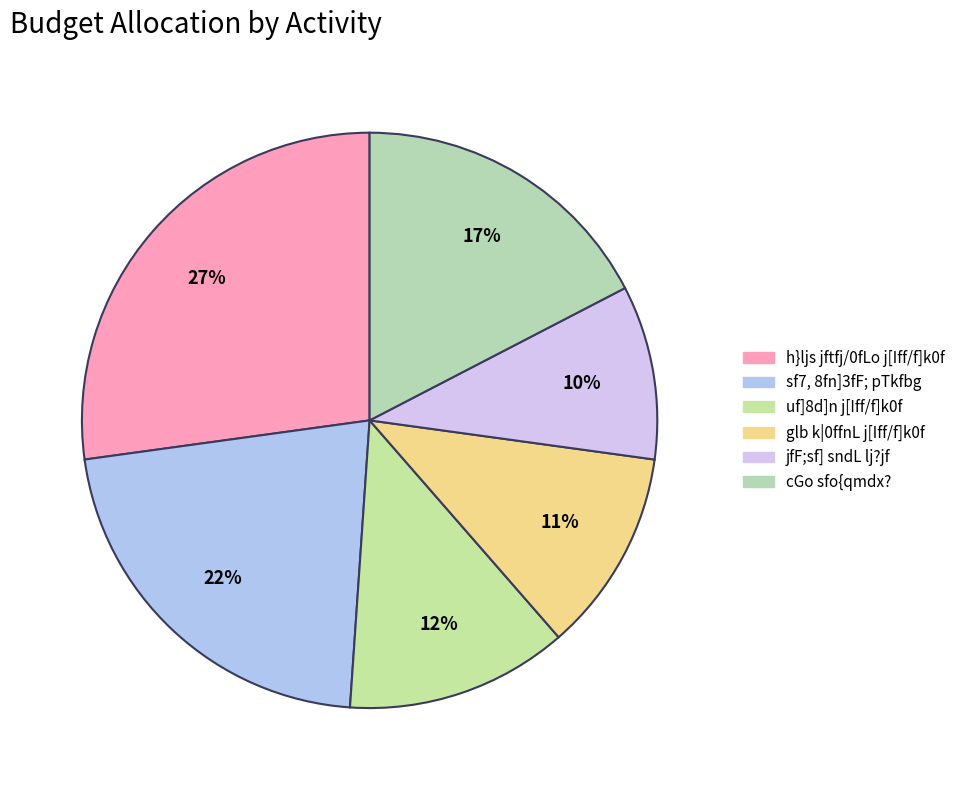

To the nearest percent, what is the difference between the largest and smallest slice percentages?

17%